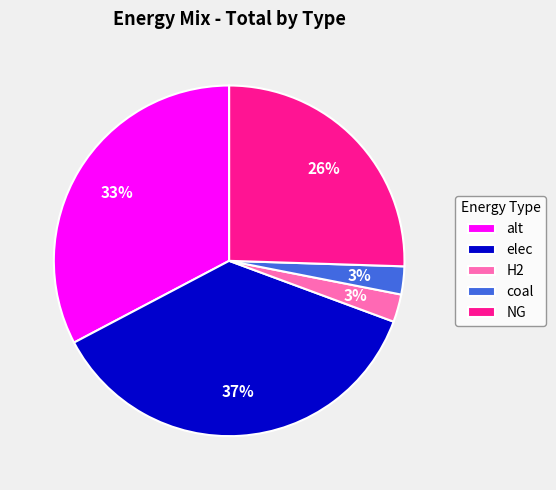

Between alt and NG, which is larger?

alt